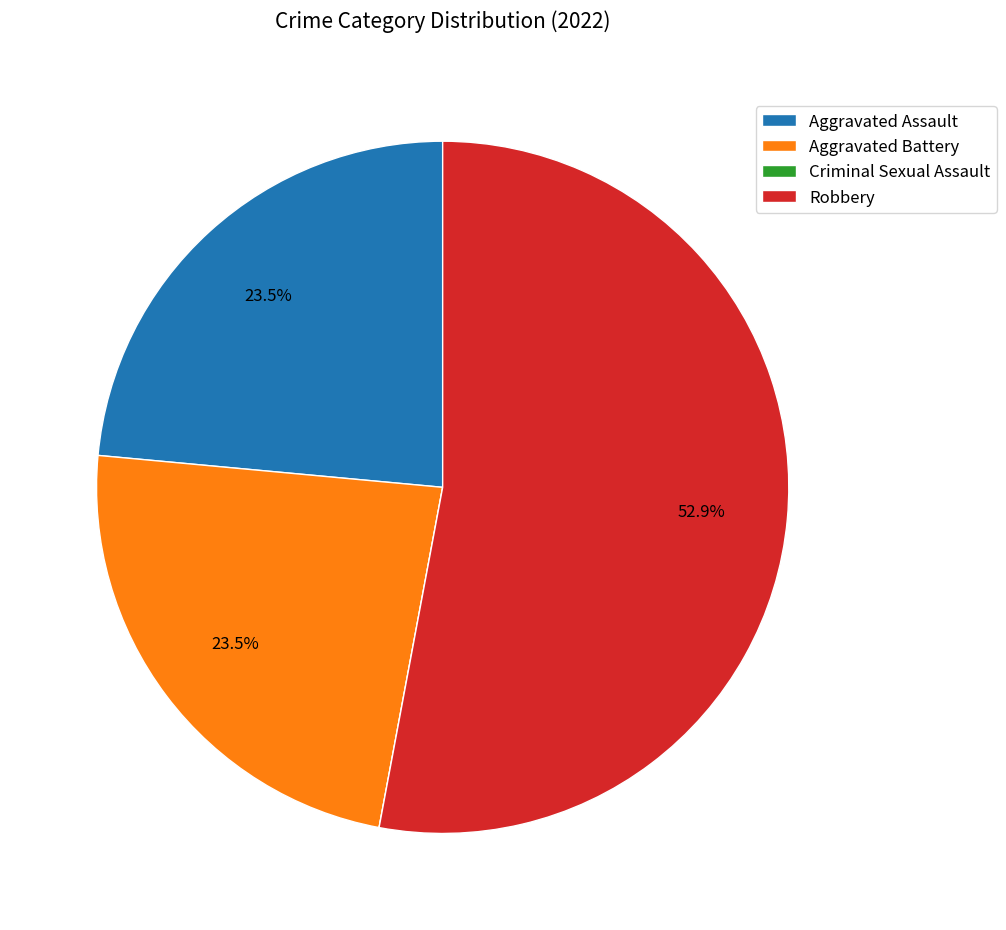

Does any single category account for the majority?

Yes